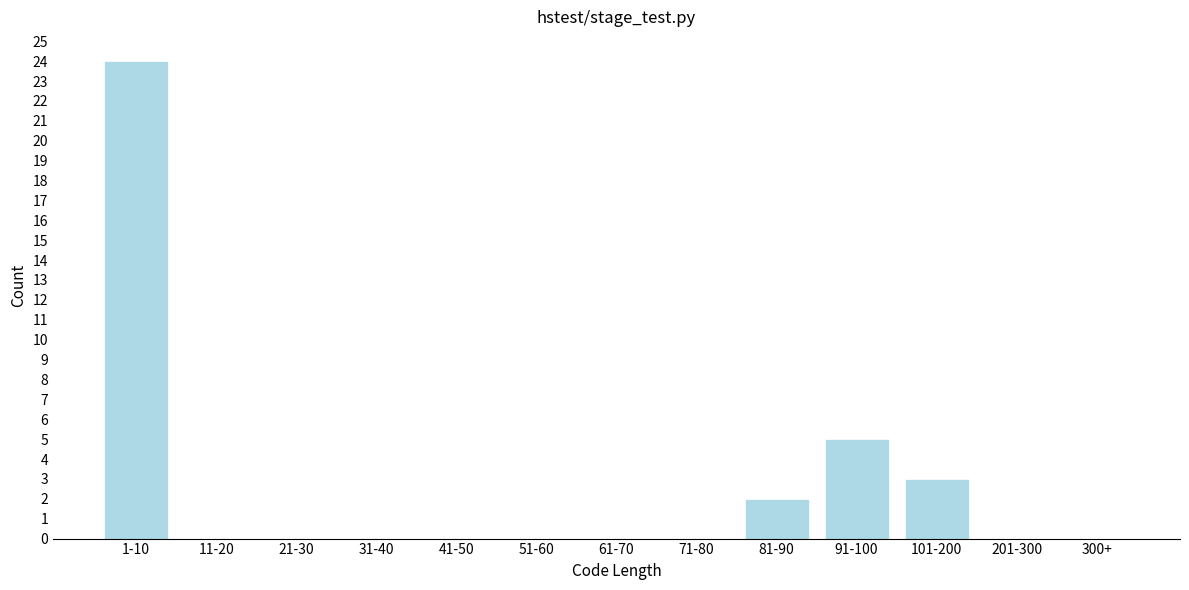

Reading left to right, transcribe all the data shown in this chart.

1-10=24	11-20=0	21-30=0	31-40=0	41-50=0	51-60=0	61-70=0	71-80=0	81-90=2	91-100=5	101-200=3	201-300=0	300+=0